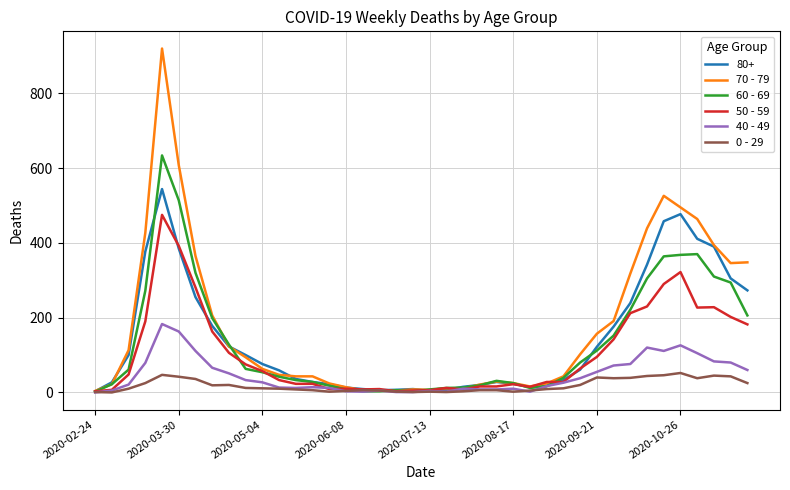

Which series has the largest range (max minus min)?

70 - 79